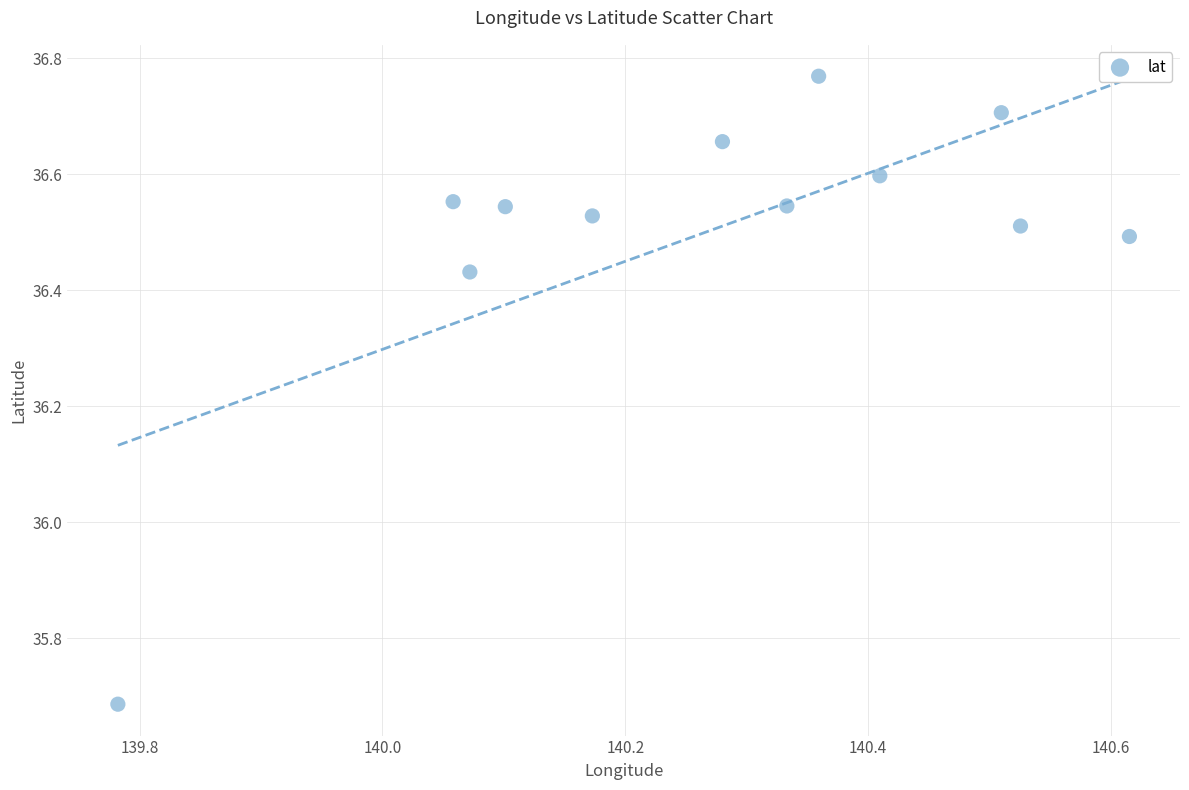

What is the range of Y values (max minus min)?

1.1